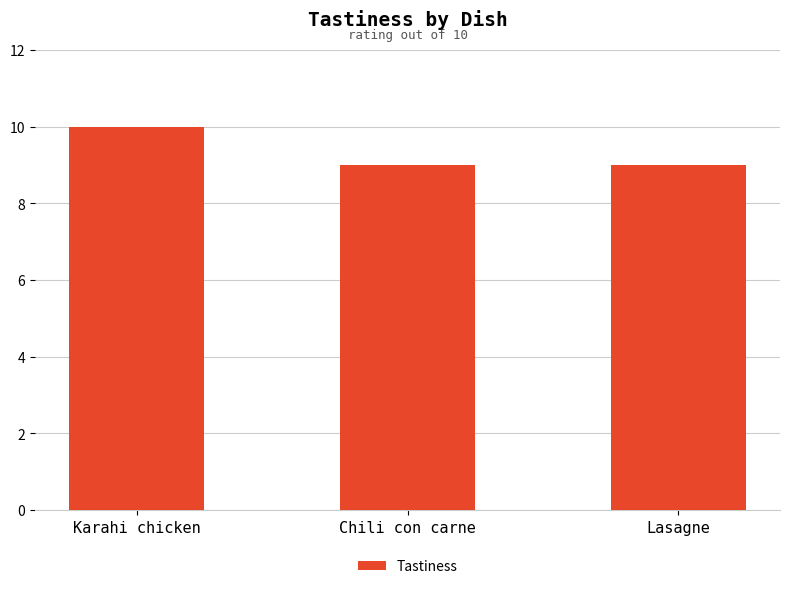

Reading right to left, extract all data points from this chart.

9	9	10